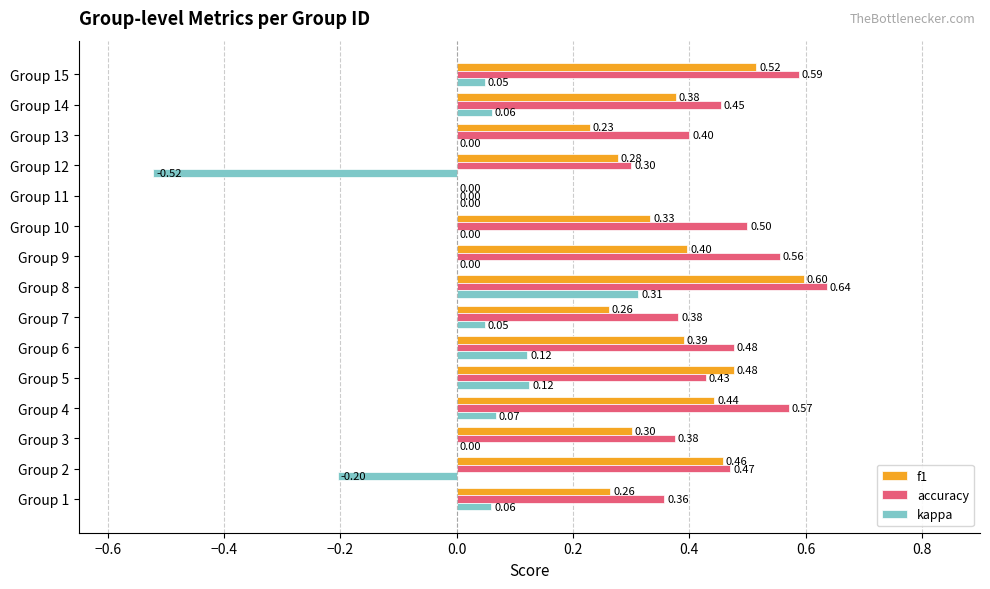

At which category is the sum across all series the highest?

Group 8